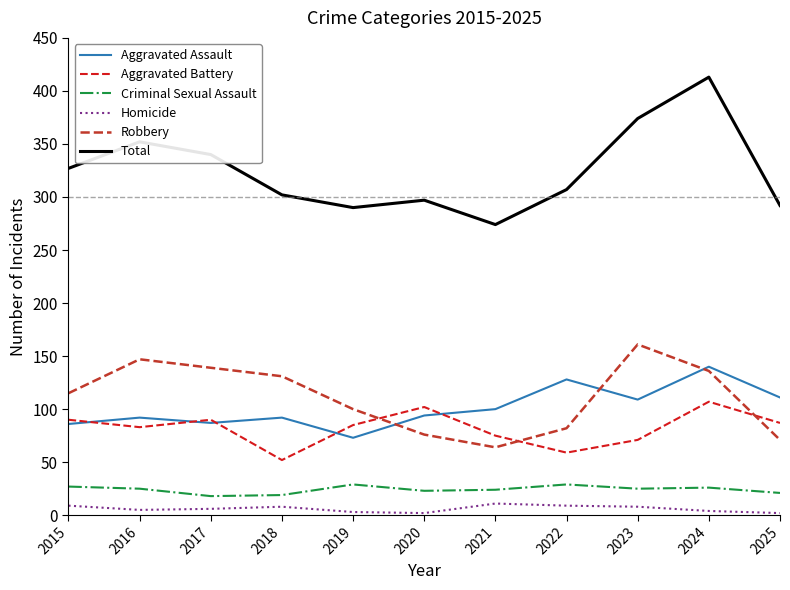

True or false: Aggravated Assault has a value of 198 at 2024.

False